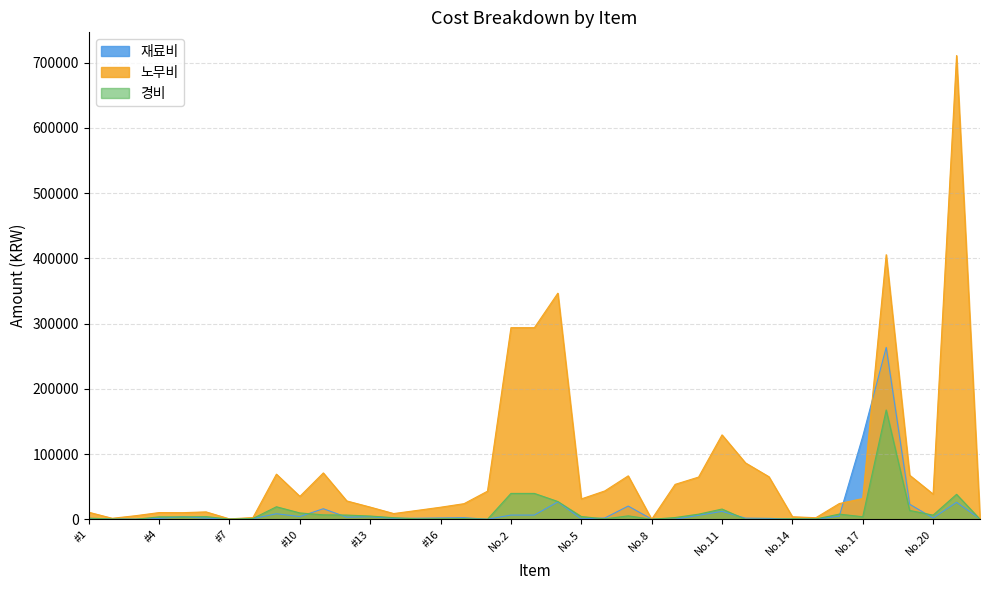

What are all the series names shown in the legend?

재료비, 노무비, 경비